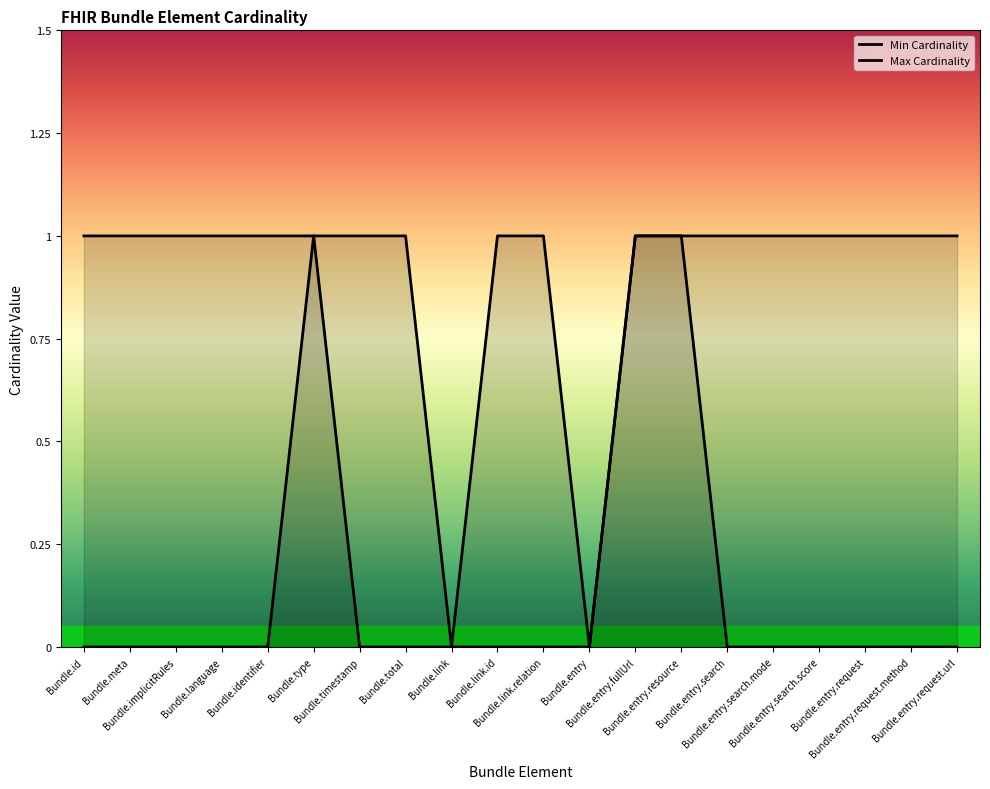

True or false: Min Cardinality has a value of 0 at Bundle.link.id.

False